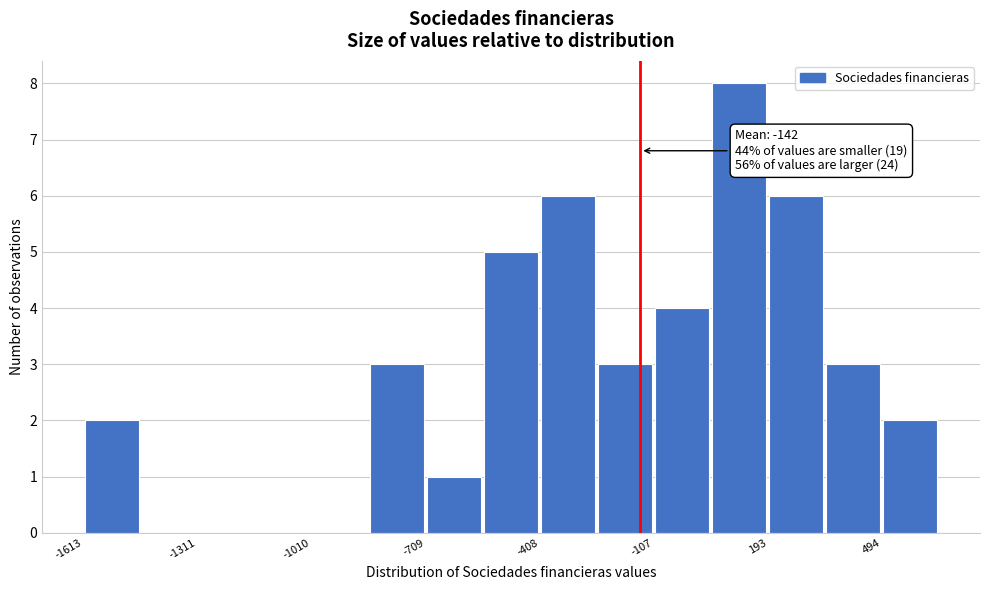

Read against the x-axis, roughly where is the centre of the tallest bar?

100